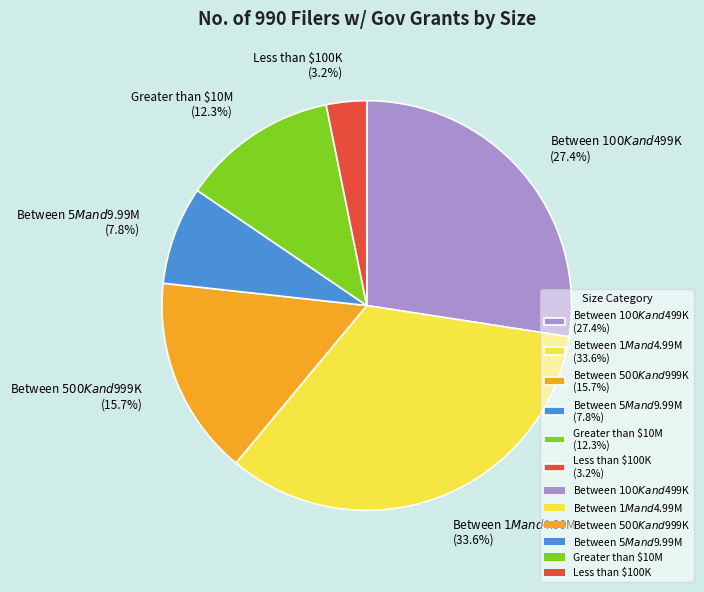

What is the smallest slice in the pie chart?

Less than $100K